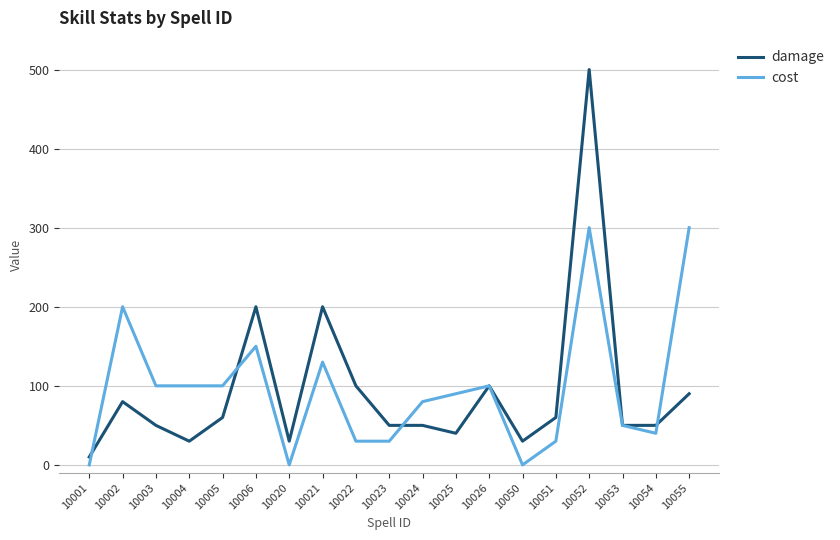

What is the total value across all series at 10054?

90